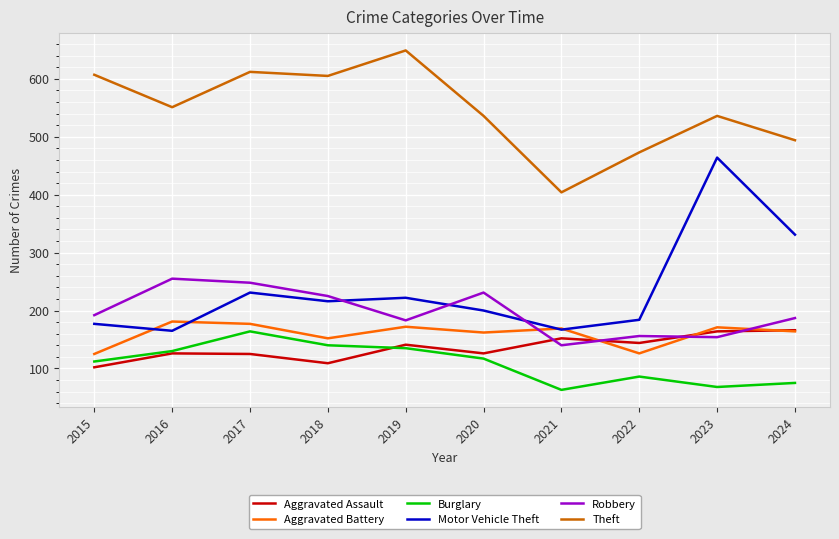

Where does the Aggravated Battery series first go above 169?

2016